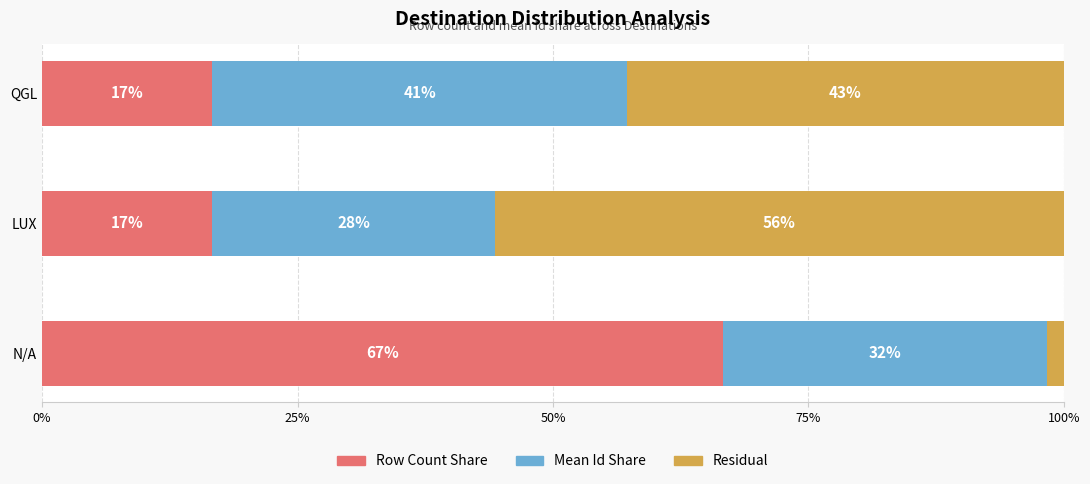

Which series has the largest range (max minus min)?

Residual